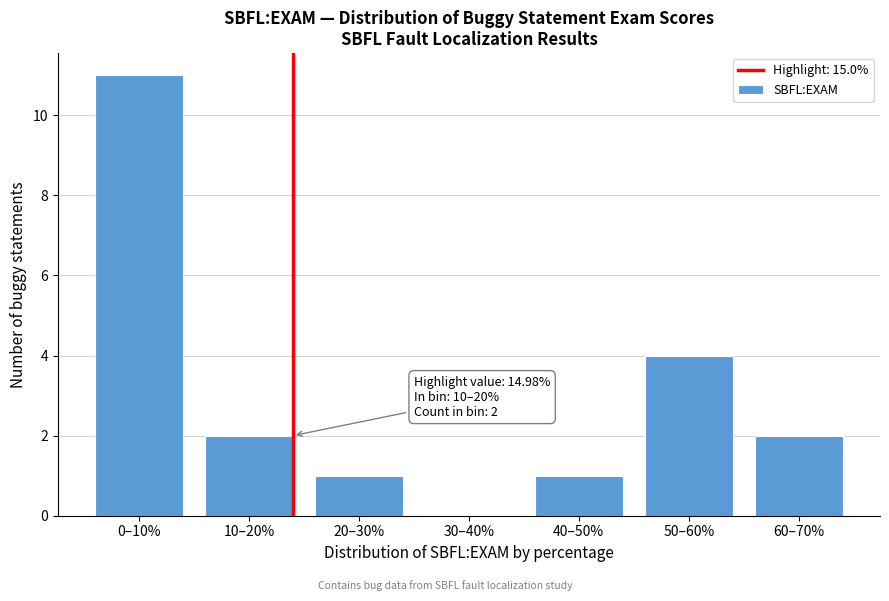

Reading left to right, extract all data points from this chart.

0–10%=11	10–20%=2	20–30%=1	30–40%=0	40–50%=1	50–60%=4	60–70%=2